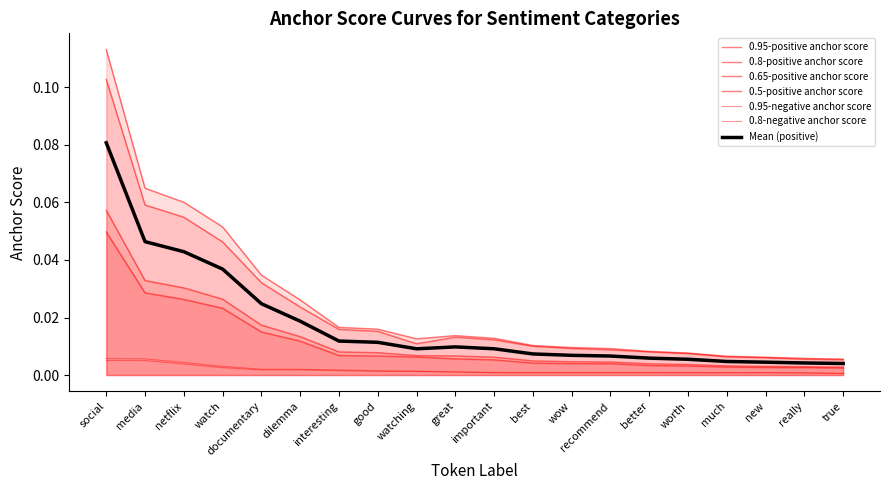

Where is 0.5-positive anchor score nearest to the value 0?

true